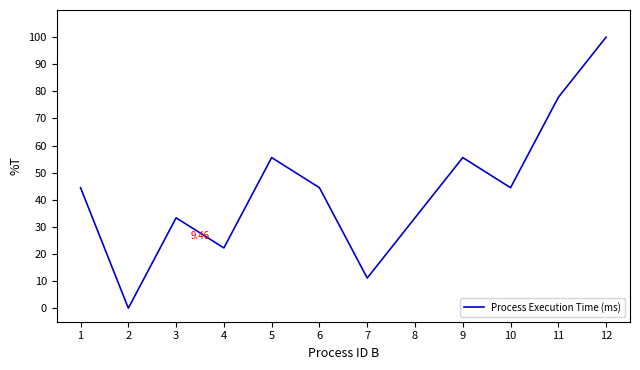

What is the change in value from 1 to 3?

-11.1